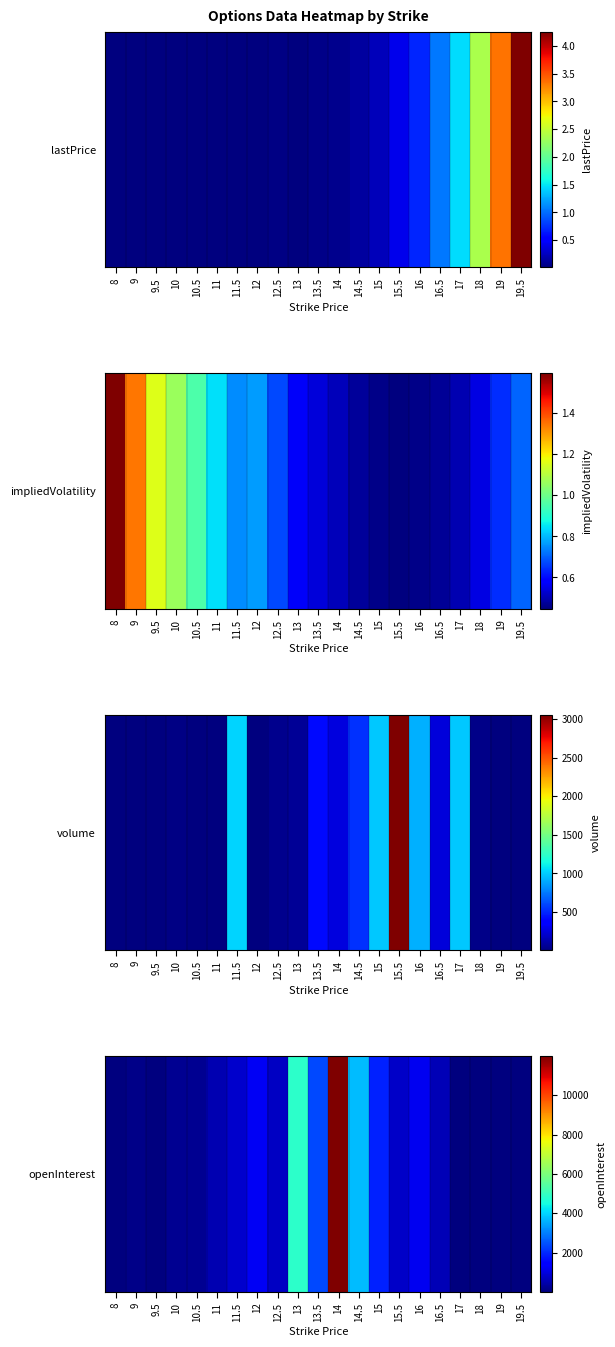

Which category has the lowest value across all series?

19